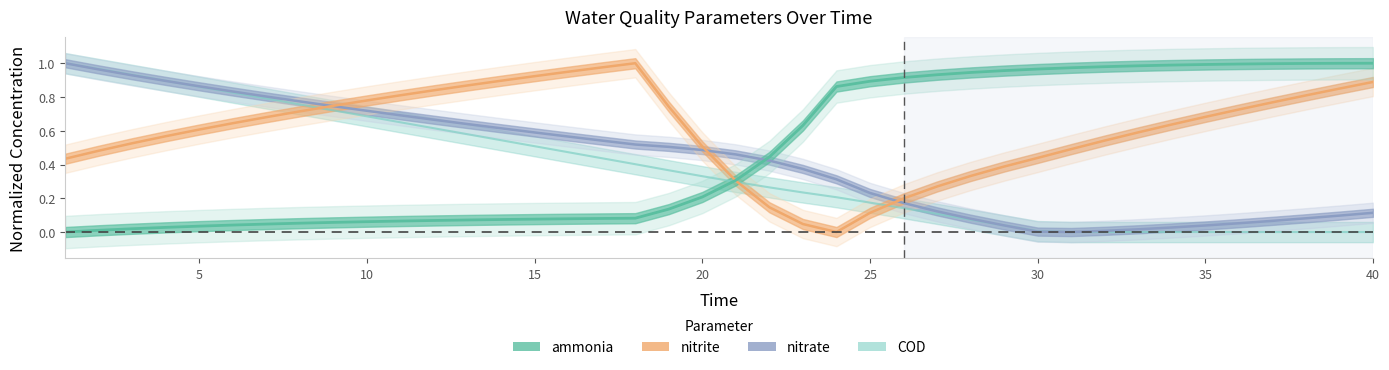

What is the difference between the second highest and minimum values in the ammonia series?

1.0